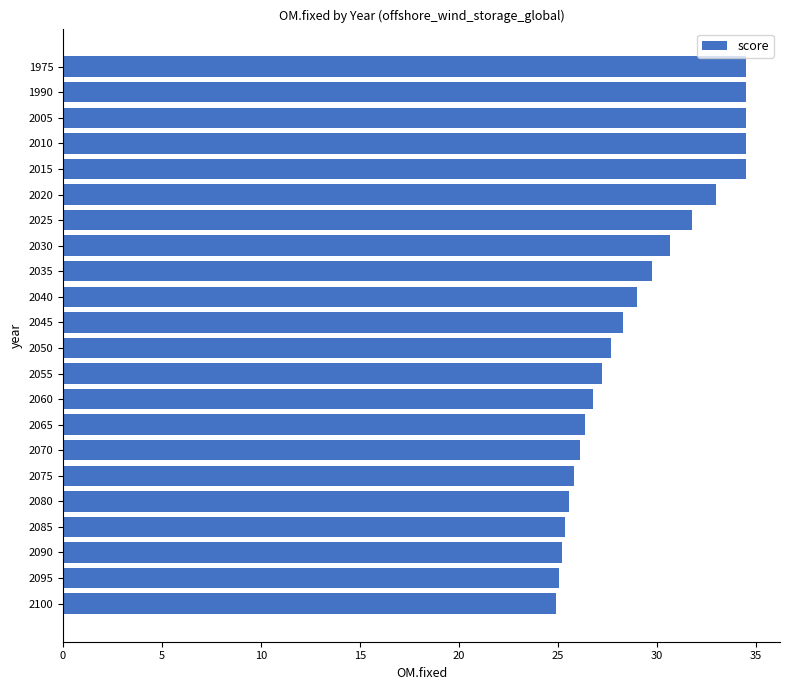

What is the change in value from 2010 to 2040?

-5.5